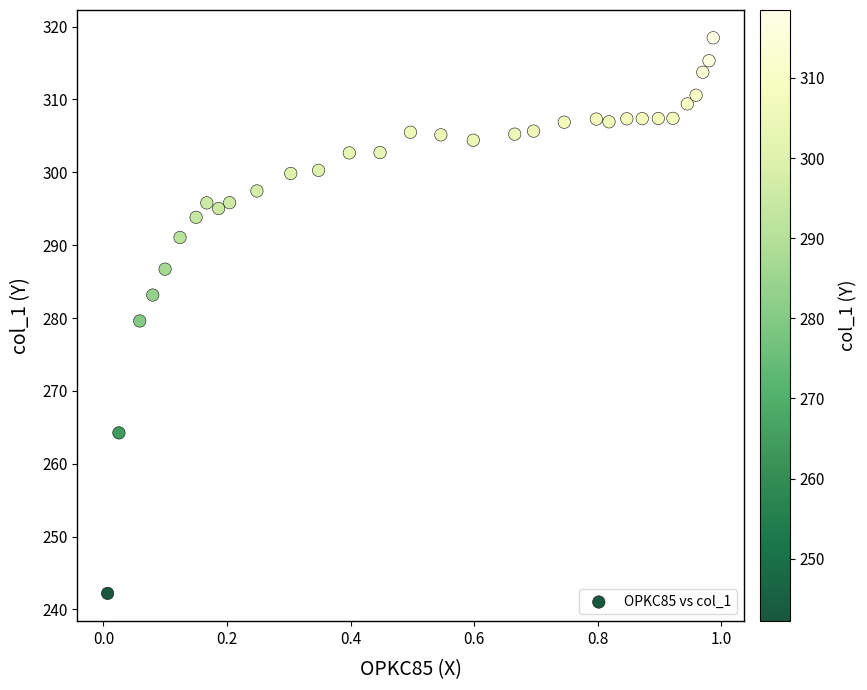

What is the range of Y values (max minus min)?

76.3